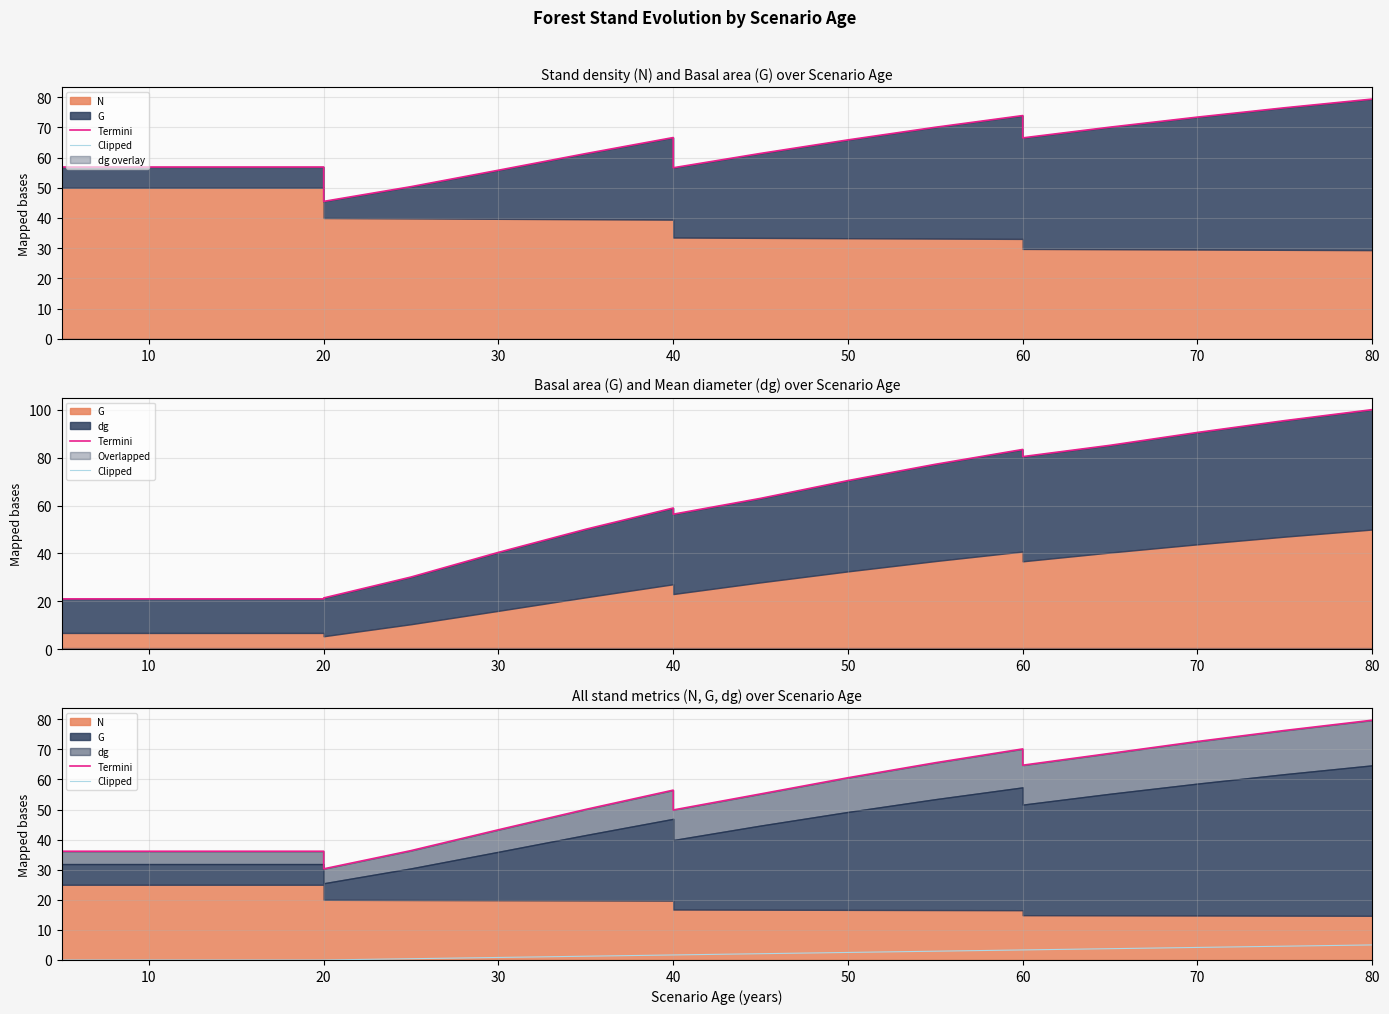

How many data points in Termini are above 55?

10